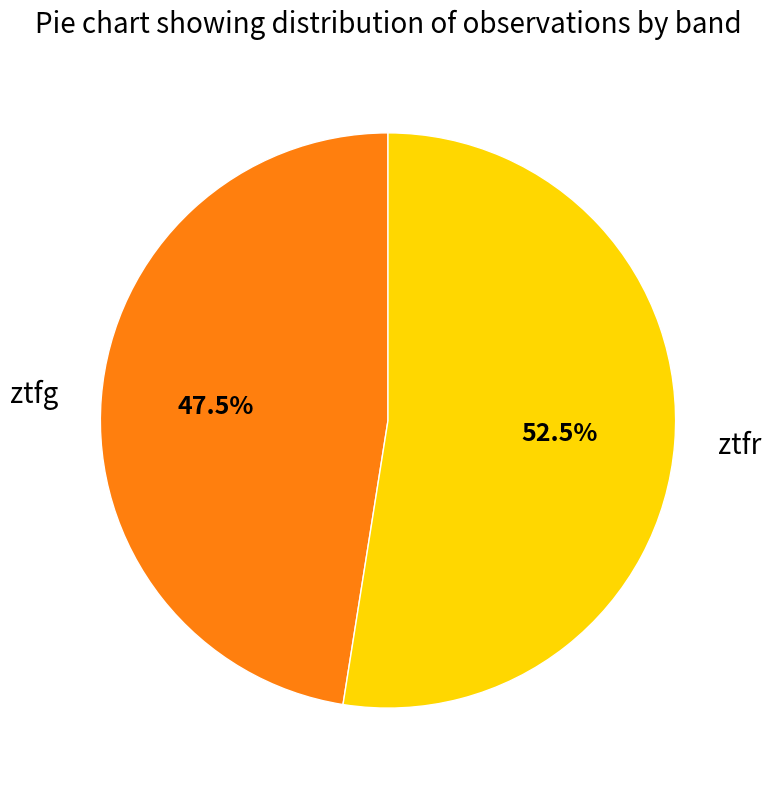

Is ztfg the majority of the pie?

No